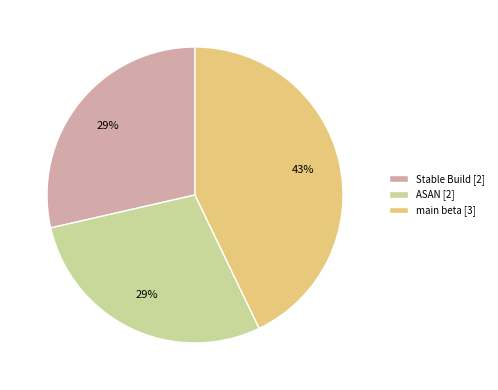

What is the ratio of the value at ASAN to the value at Stable Build?

1.0